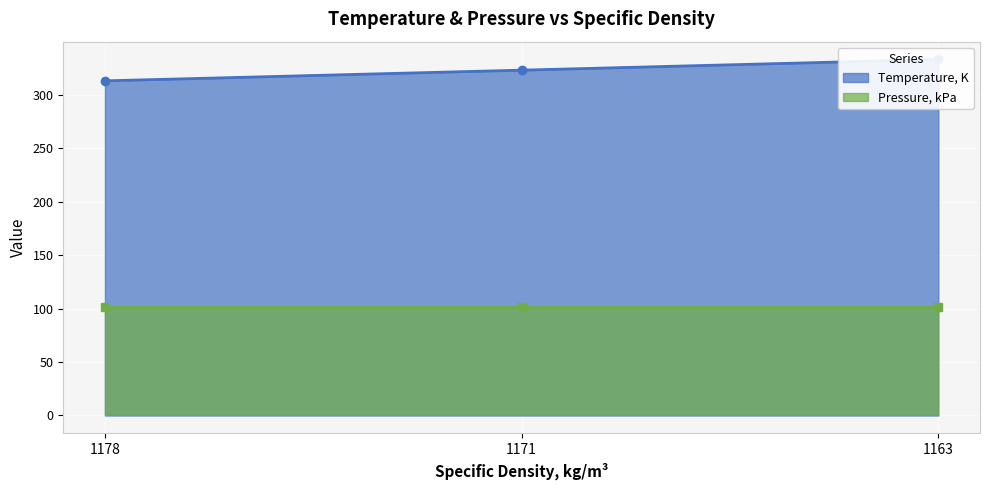

What is the approximate value at 1163?

333.1